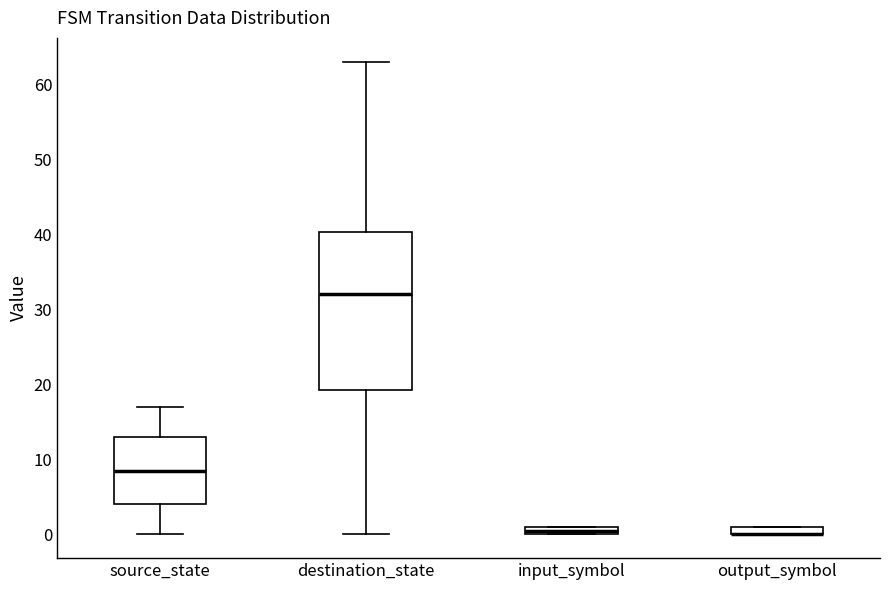

Which box is the tallest, from its lower edge to its upper edge?

destination_state